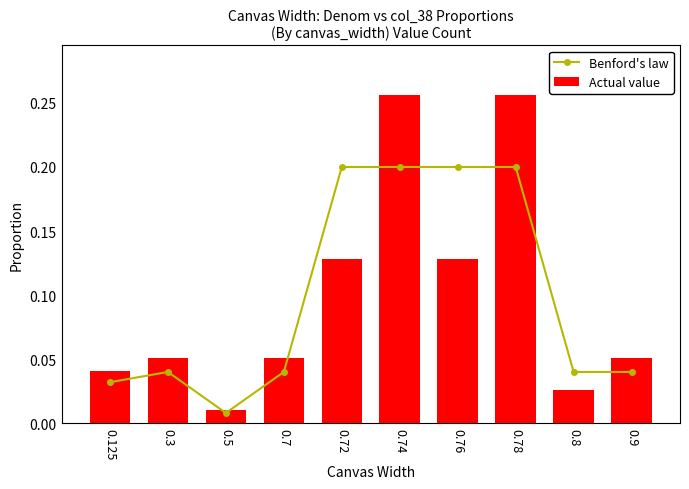

What is the sum of the Benford's law values at 0.74 and 0.72?

0.4